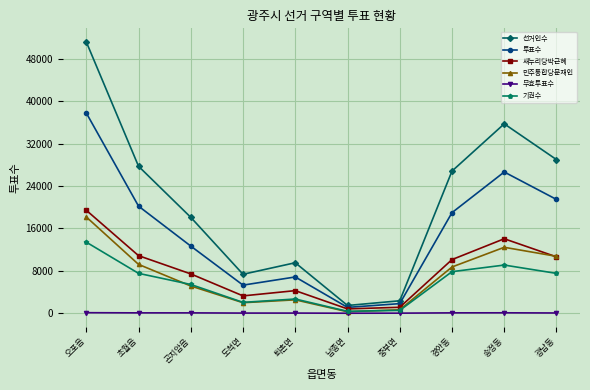

What is the difference between the maximum and minimum values in the 새누리당박근혜 series?

18620